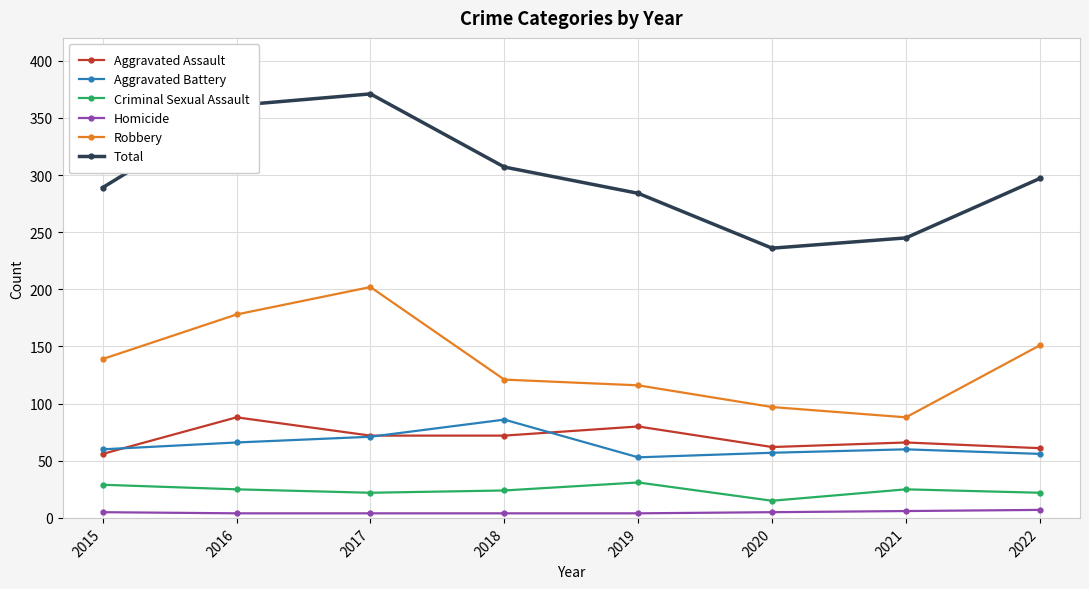

True or false: Criminal Sexual Assault and Aggravated Assault intersect in this chart.

False